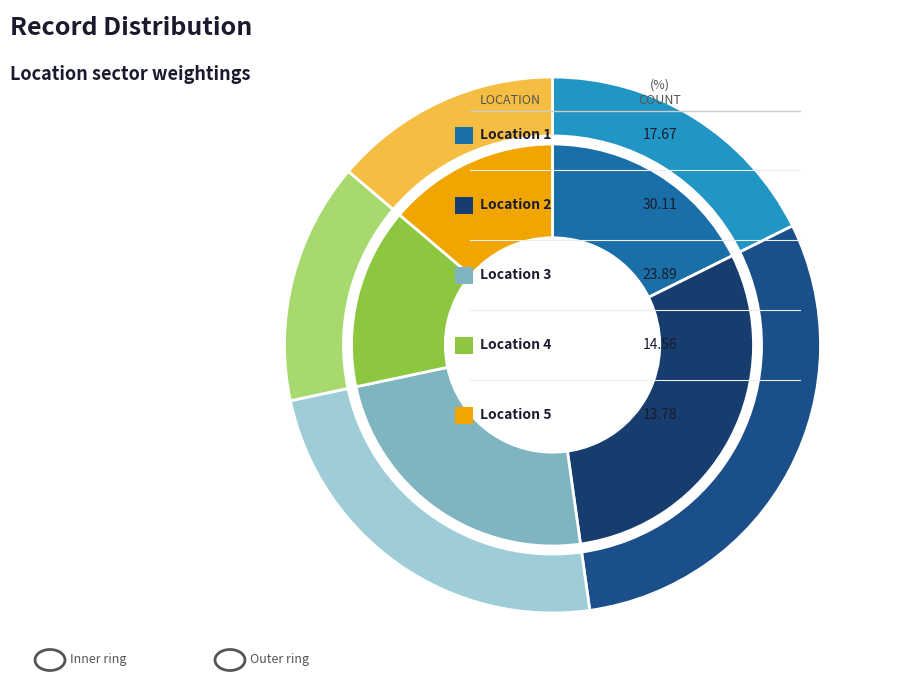

To the nearest percent, what is the difference between the 5 and 3 slice percentages?

10%